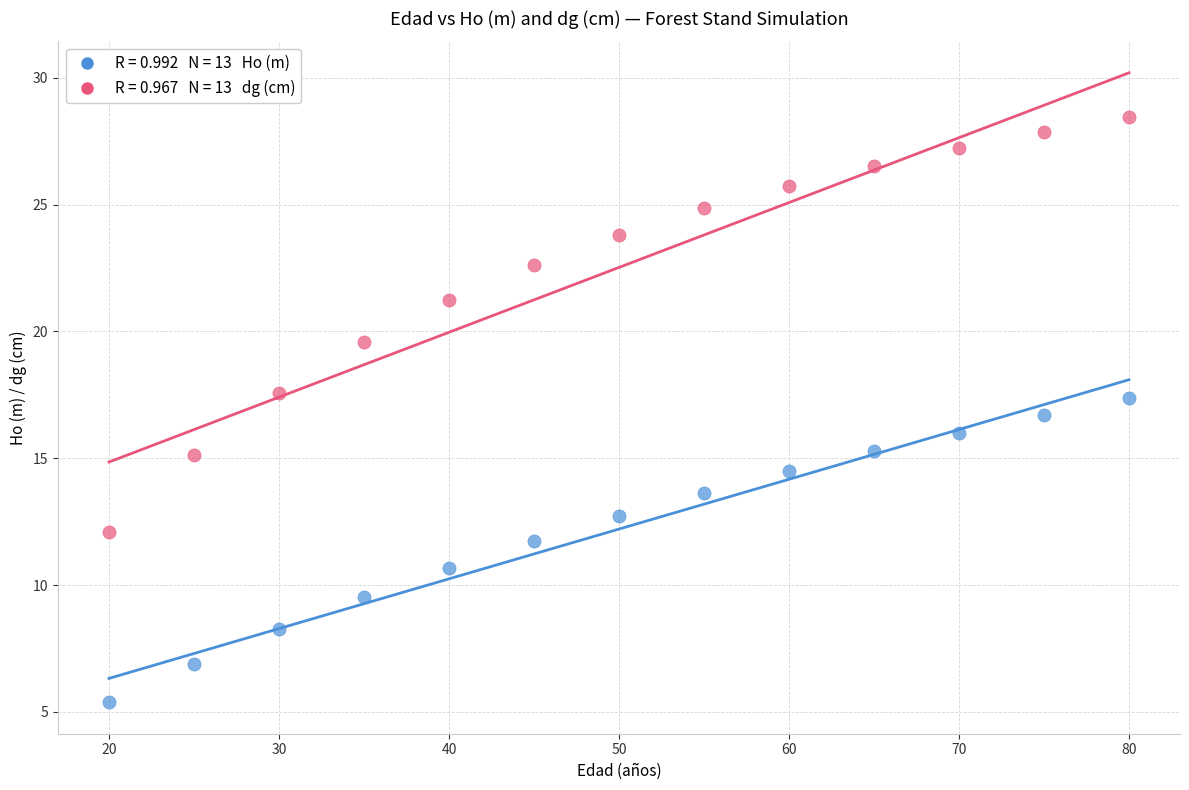

Across all data points, what is the range of Y values (max minus min)?

23.1